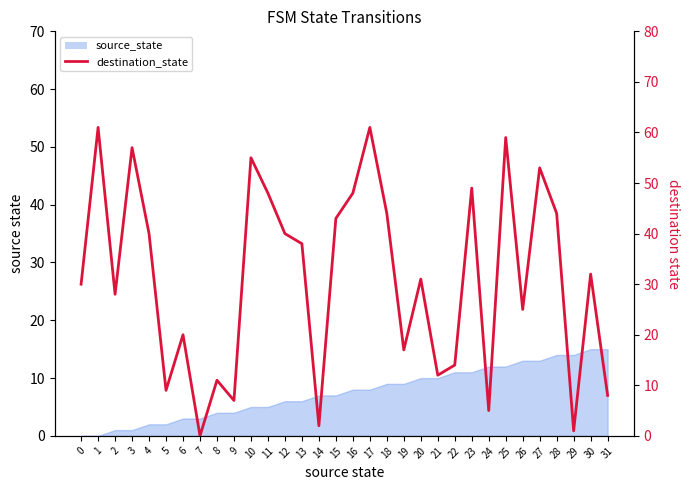

Reading left to right, extract all data points from this chart.

0=30	1=61	2=28	3=57	4=40	5=9	6=20	7=0	8=11	9=7	10=55	11=48	12=40	13=38	14=2	15=43	16=48	17=61	18=44	19=17	20=31	21=12	22=14	23=49	24=5	25=59	26=25	27=53	28=44	29=1	30=32	31=8